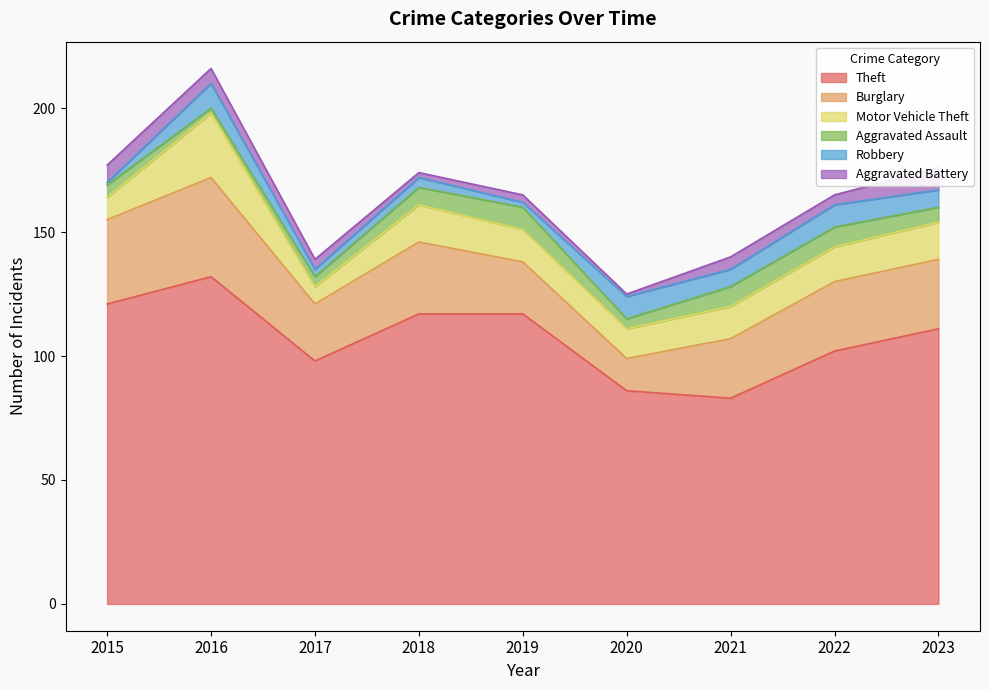

How many interior local valleys does the Robbery series have?

3